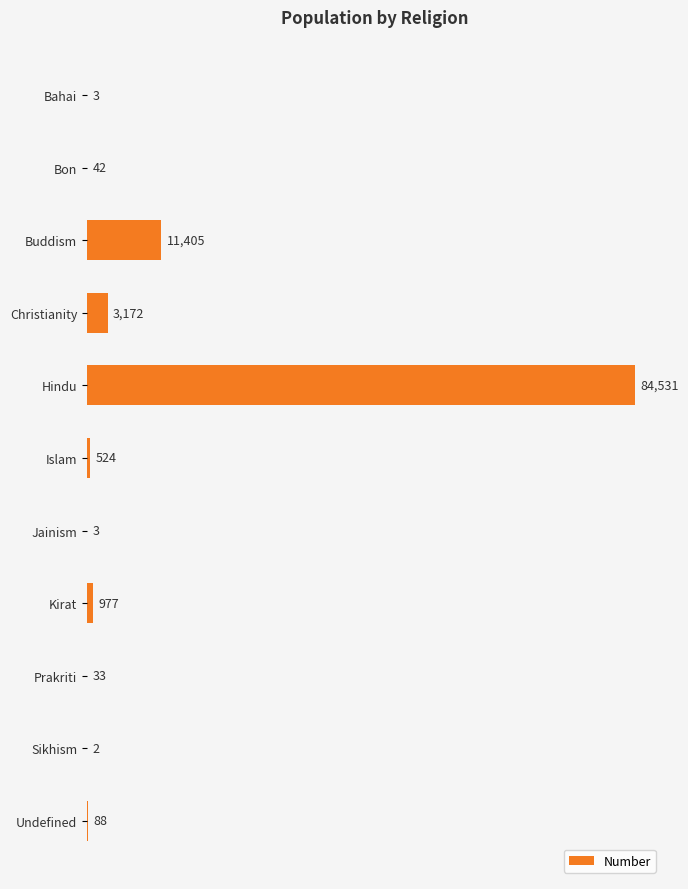

Are the bars horizontal?

Yes